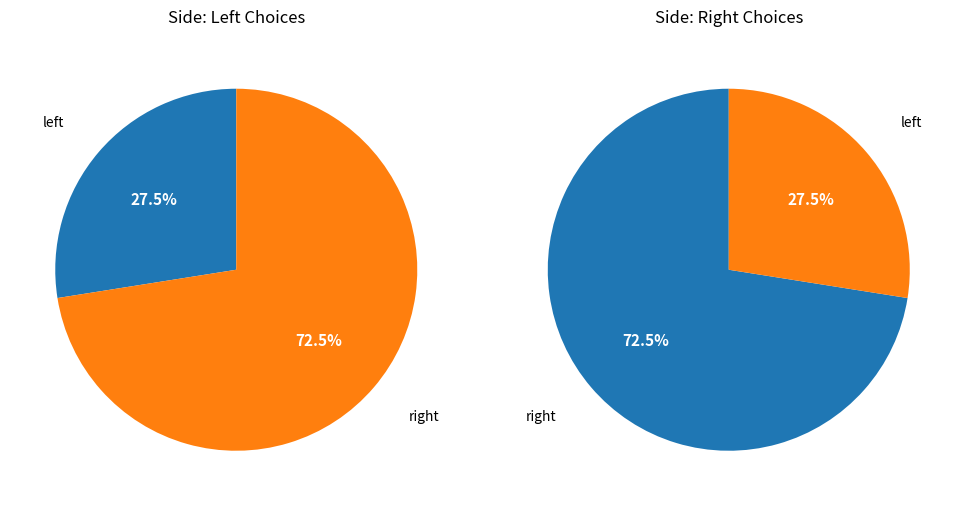

To the nearest percent, what is the average slice percentage?

50%